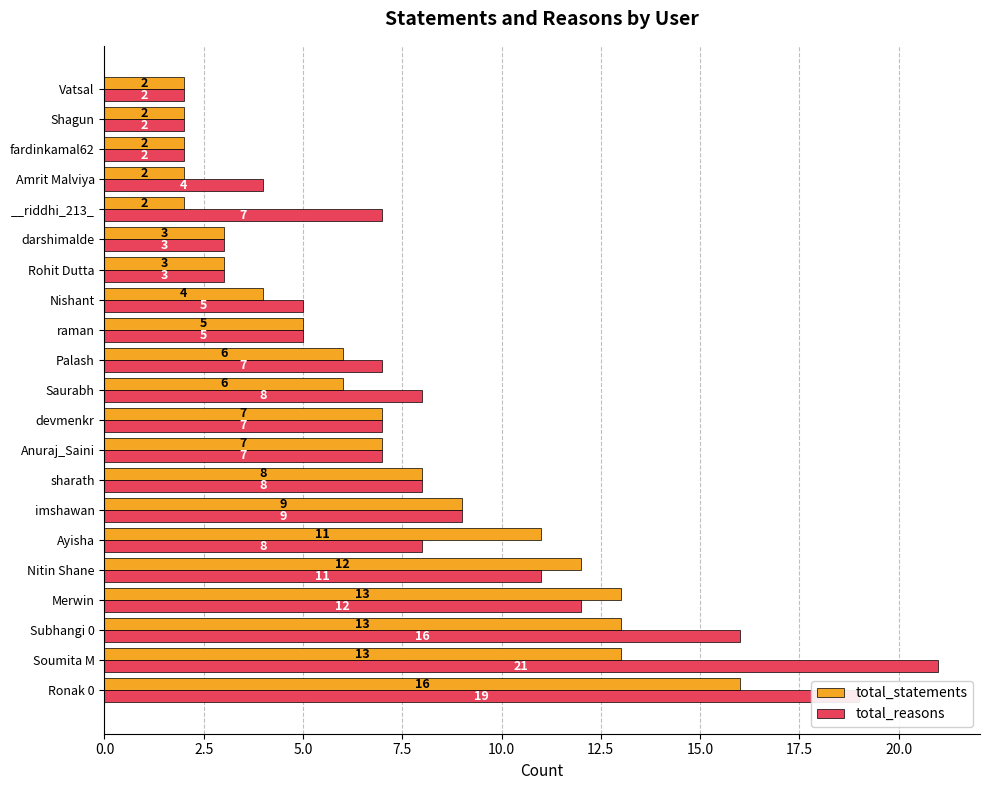

Rank the series by their average value, from highest to lowest.

total_reasons, total_statements